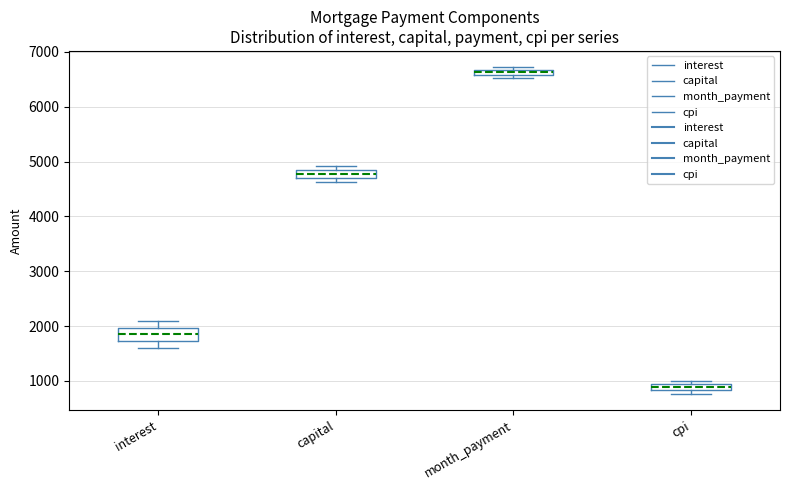

Where is the upper edge of the box for cpi on the y-axis? The values are not printed on the chart, so give them approximately, as read against the axis.

900